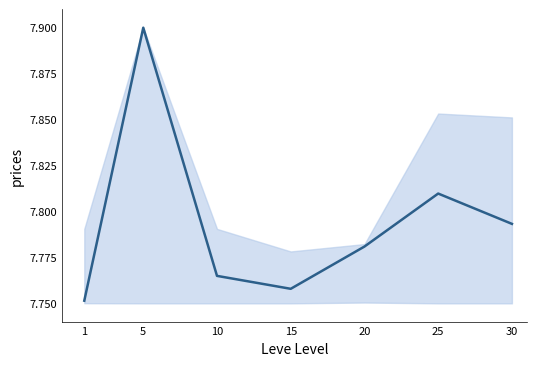

Where is the data nearest to the value 7?

1